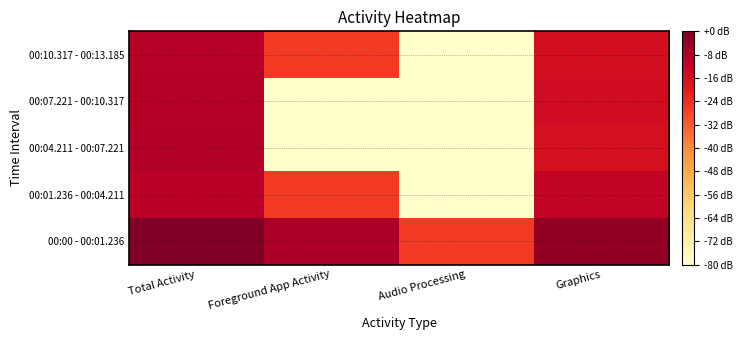

At which category is the sum across all series the highest?

Total Activity